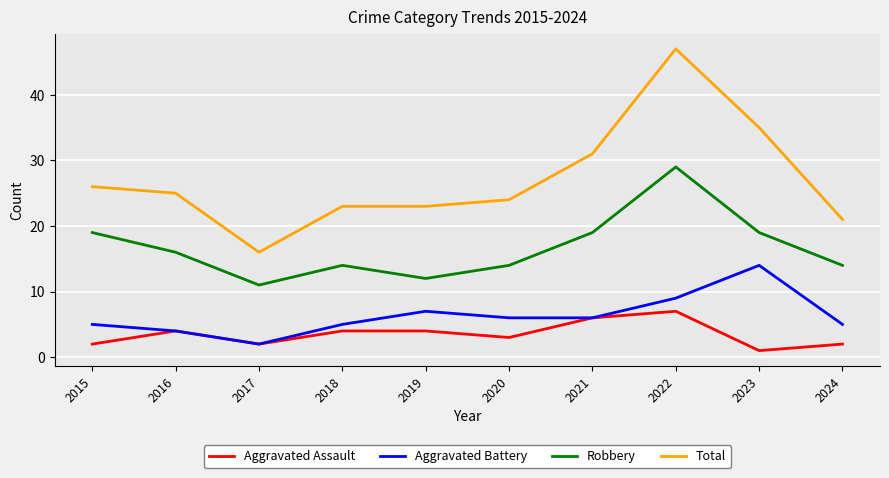

True or false: Robbery and Aggravated Assault intersect in this chart.

False